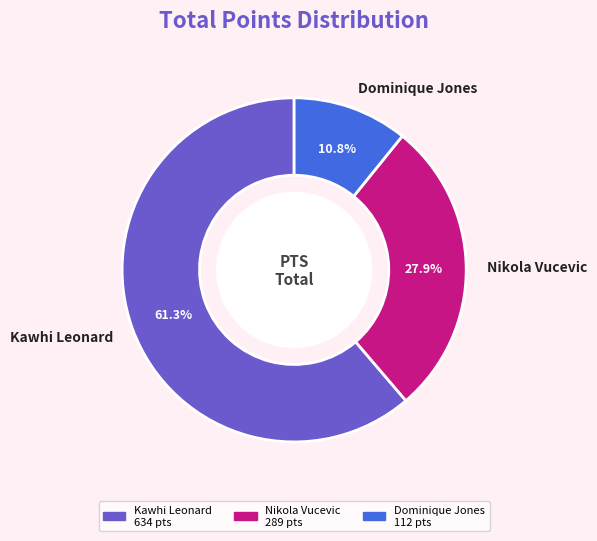

Approximately how many times larger is the value at Dominique Jones compared to Kawhi Leonard?

0.2